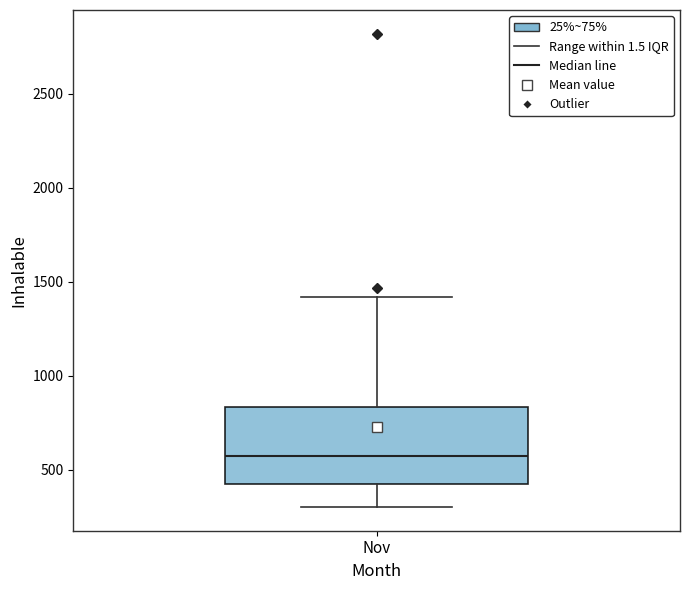

Where is the lower edge of the box for Nov on the y-axis? The values are not printed on the chart, so give them approximately, as read against the axis.

450